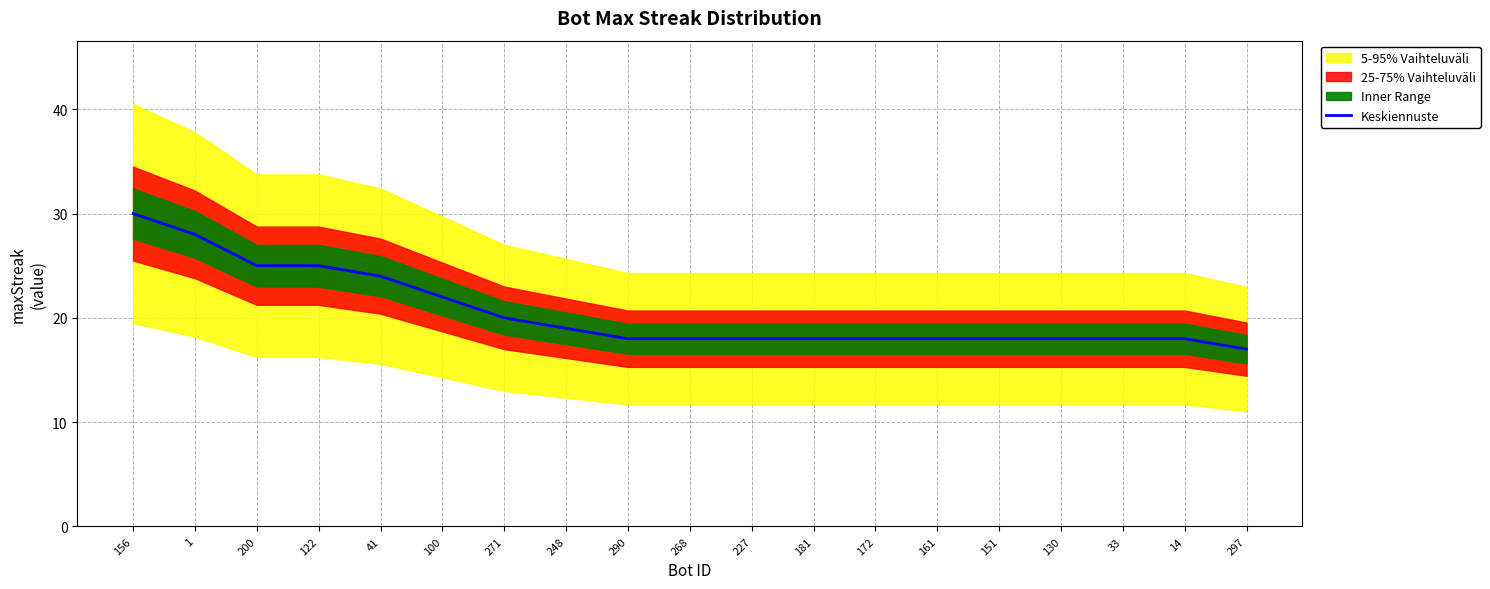

What is the maximum value shown in the chart?

30